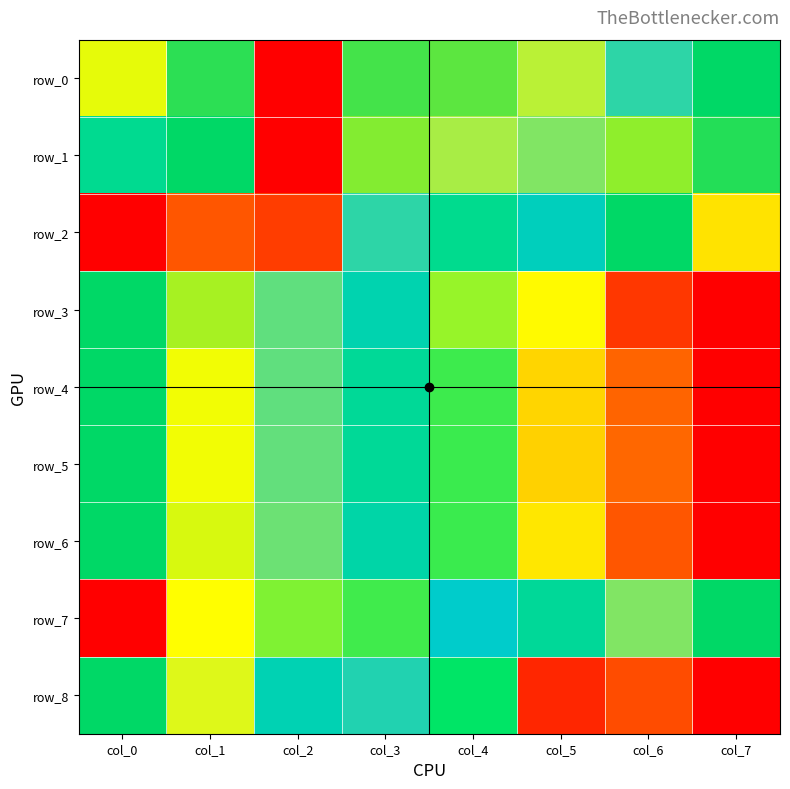

Is the value of row_5 at col_1 greater than the value of row_7 at col_5?

Yes